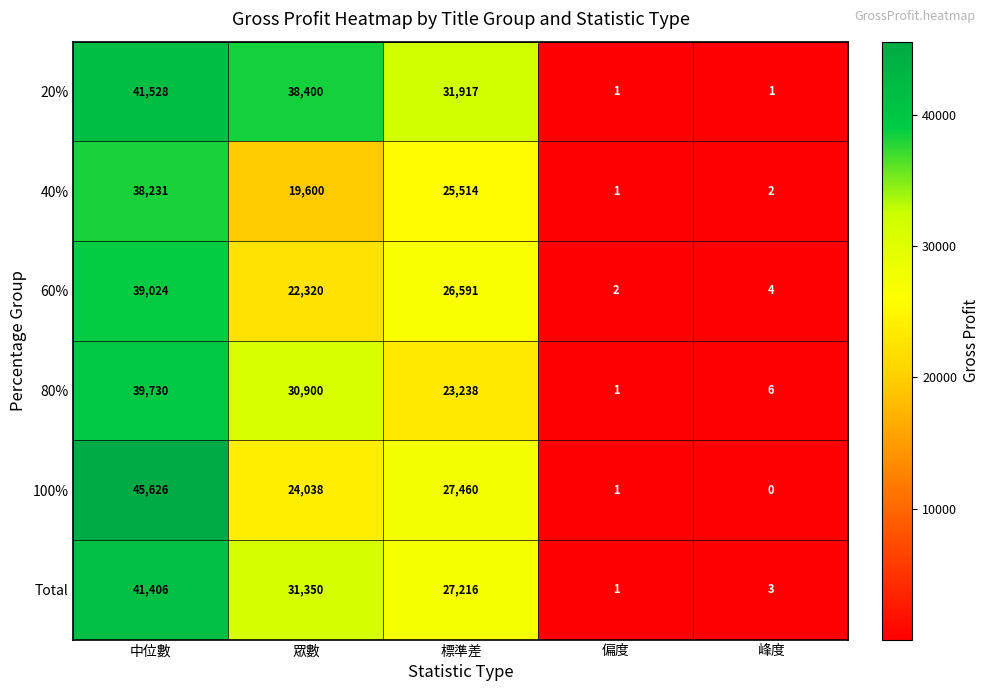

What is the total value across all series at 中位數?

245545